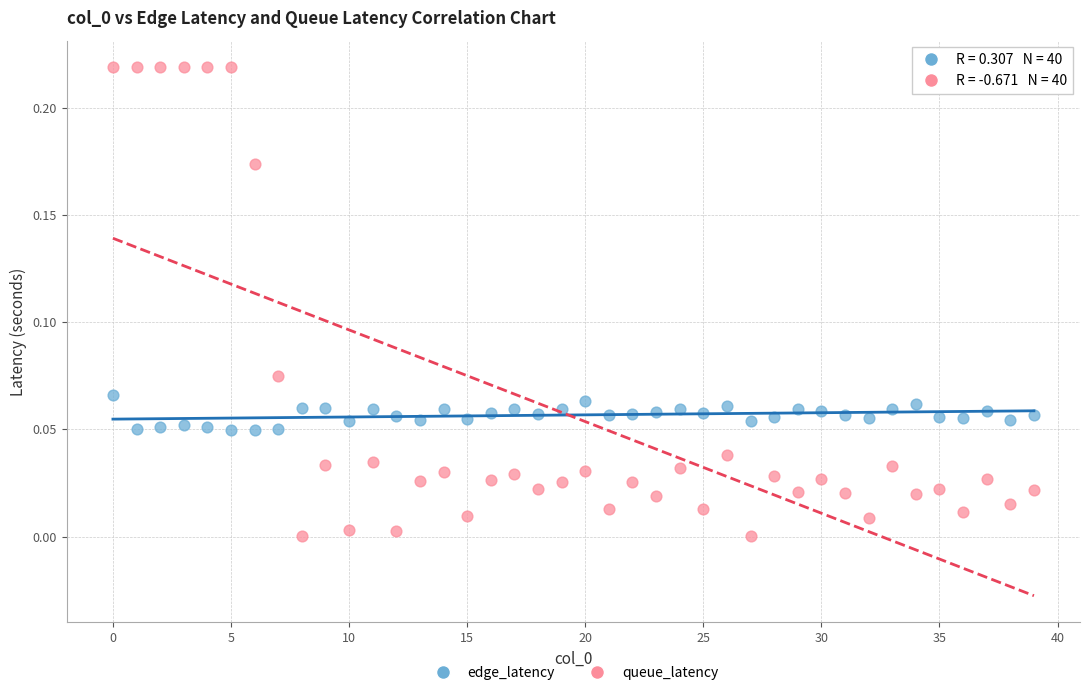

Which series has the widest spread of Y values?

queue_latency